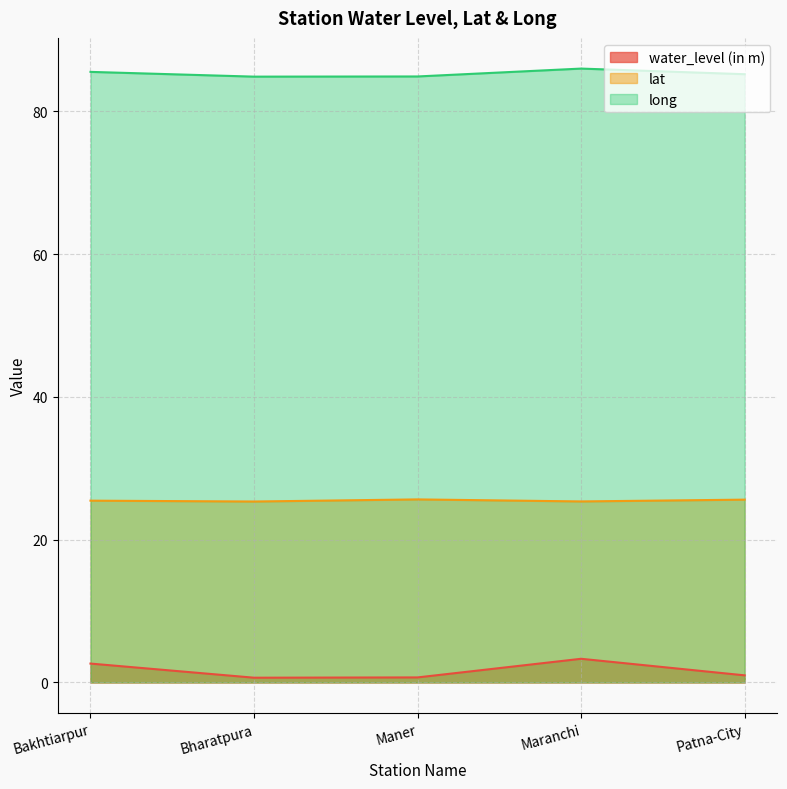

What is the approximate value of long at Bharatpura?

84.9